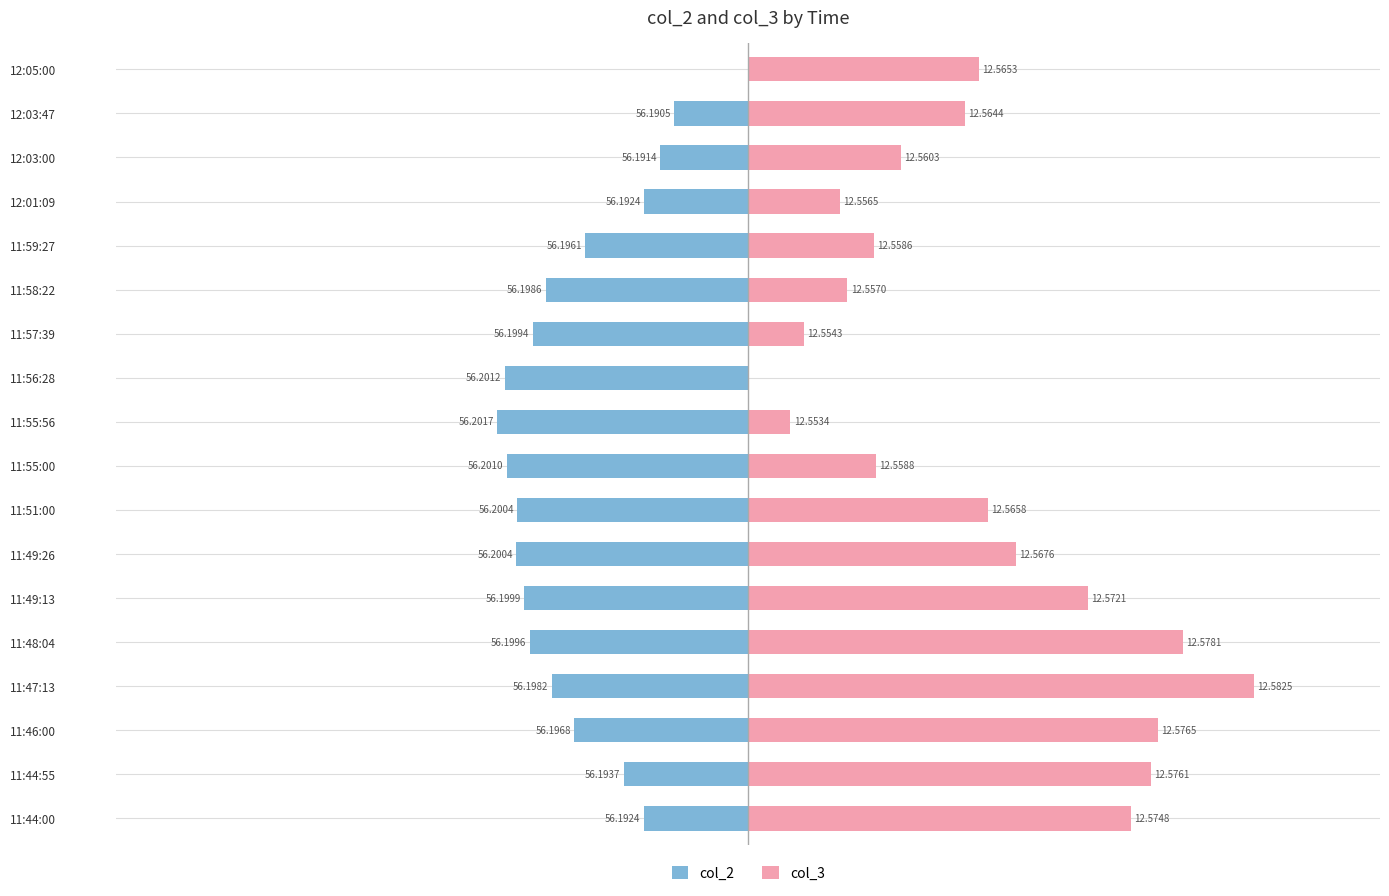

How many bars are there in each group?

2